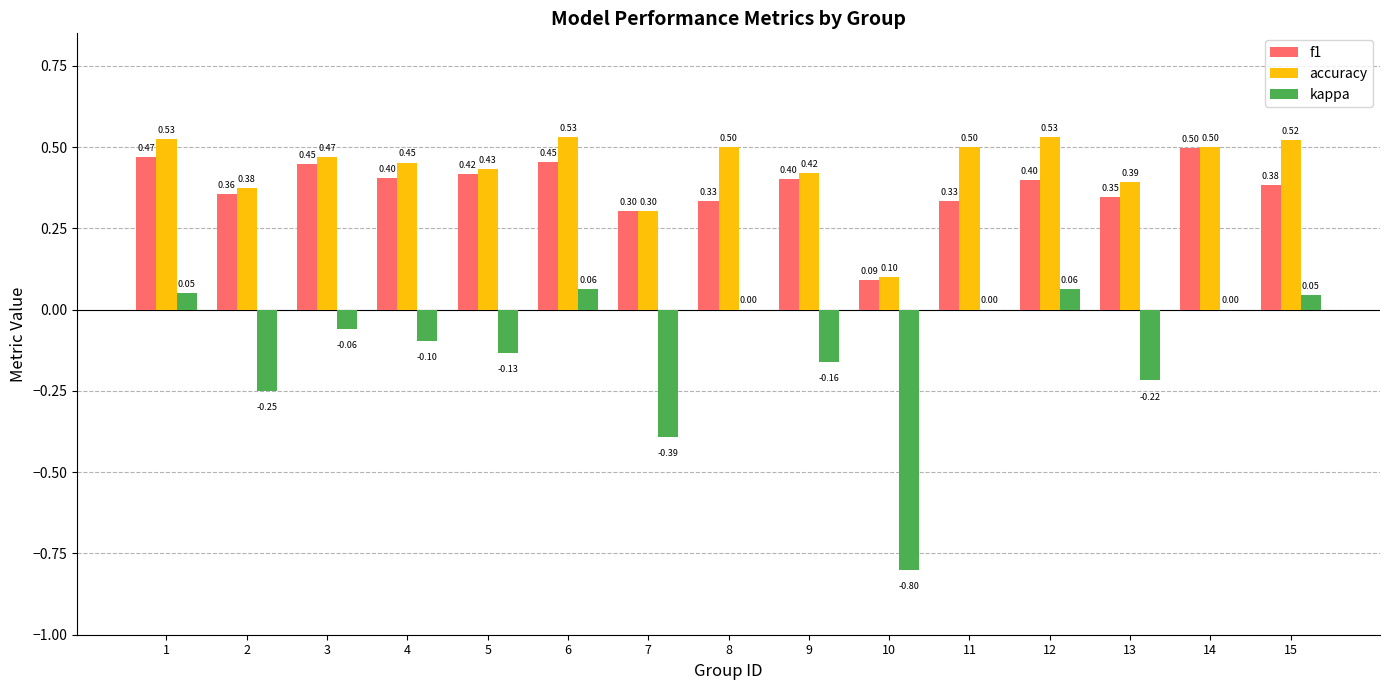

What is the sum of all kappa values?

-1.9